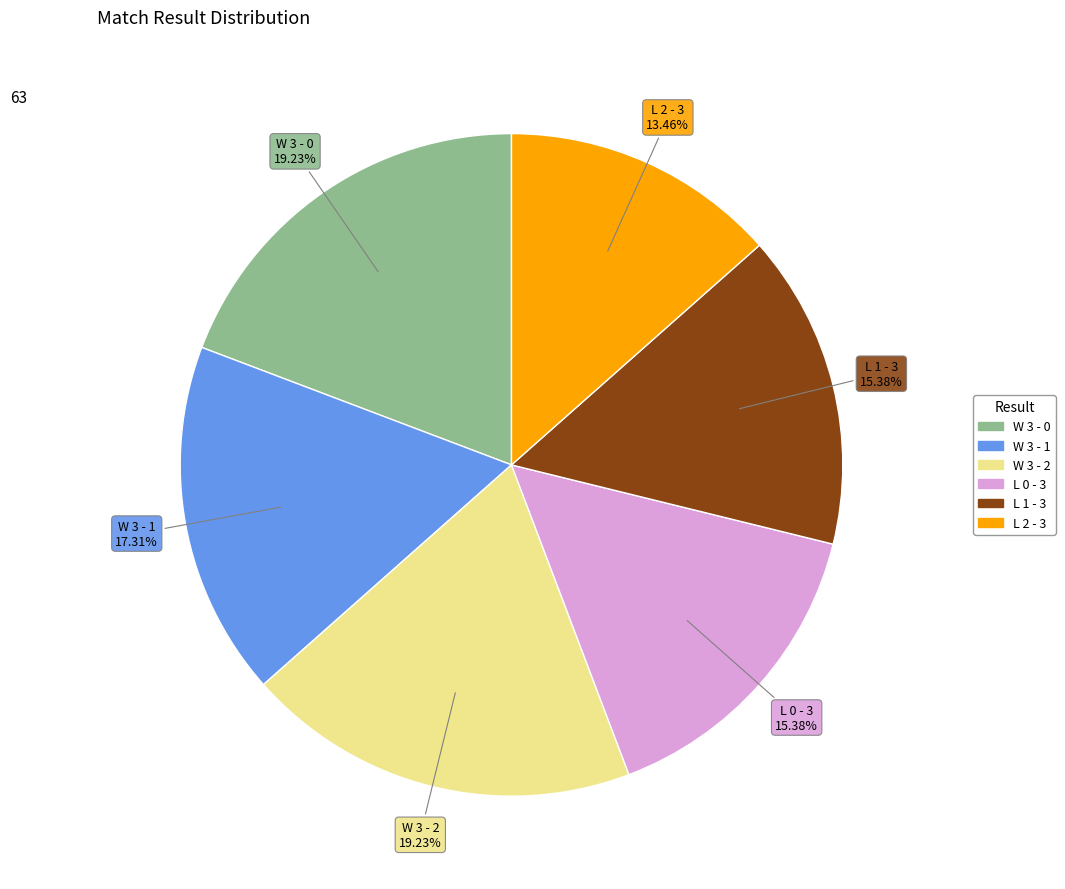

What percentage do L 0 - 3 and L 2 - 3 together represent?

28.8%